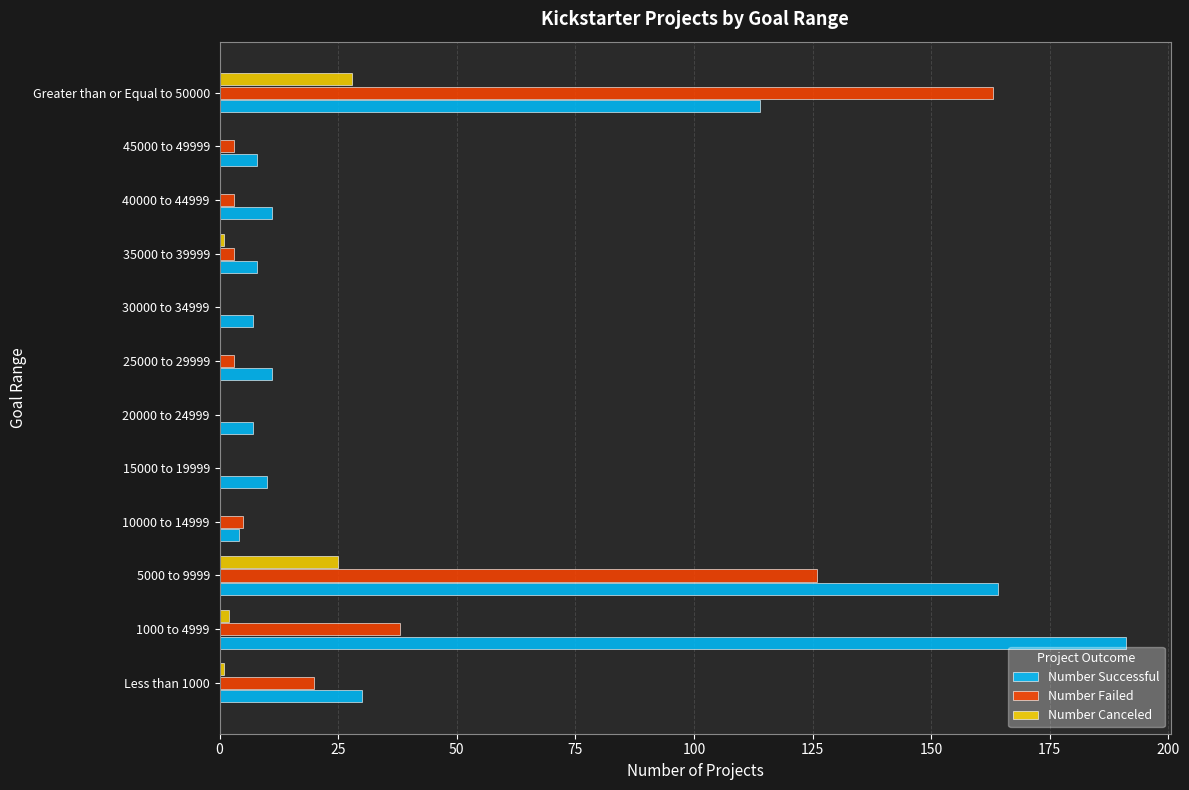

At which label is Number Successful closest to 97?

Greater than or Equal to 50000